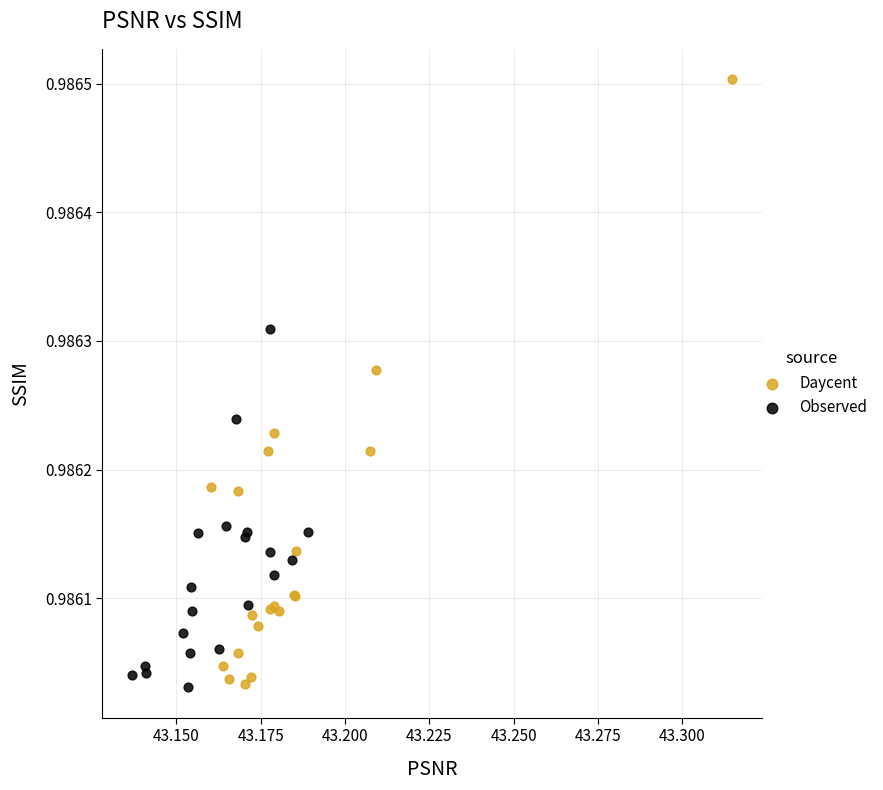

Which series contains the highest Y value?

Daycent